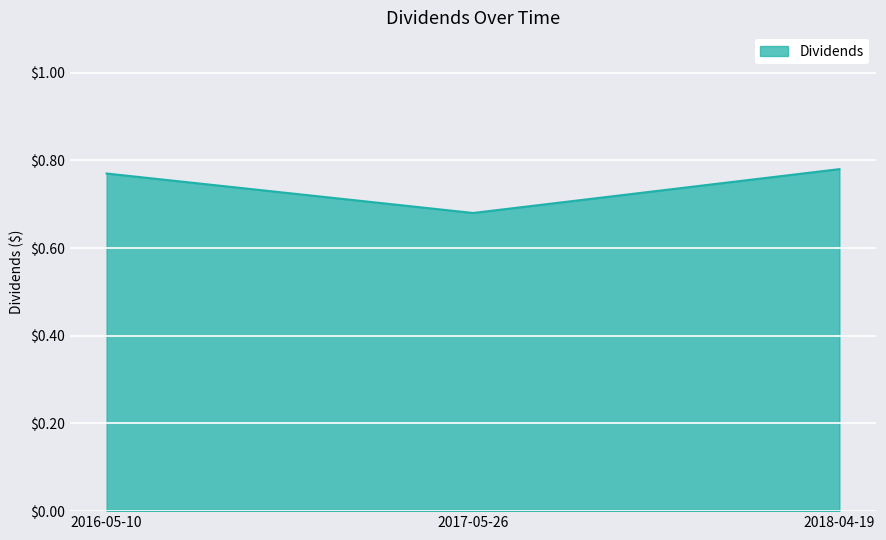

What is the sum of all values?

2.2